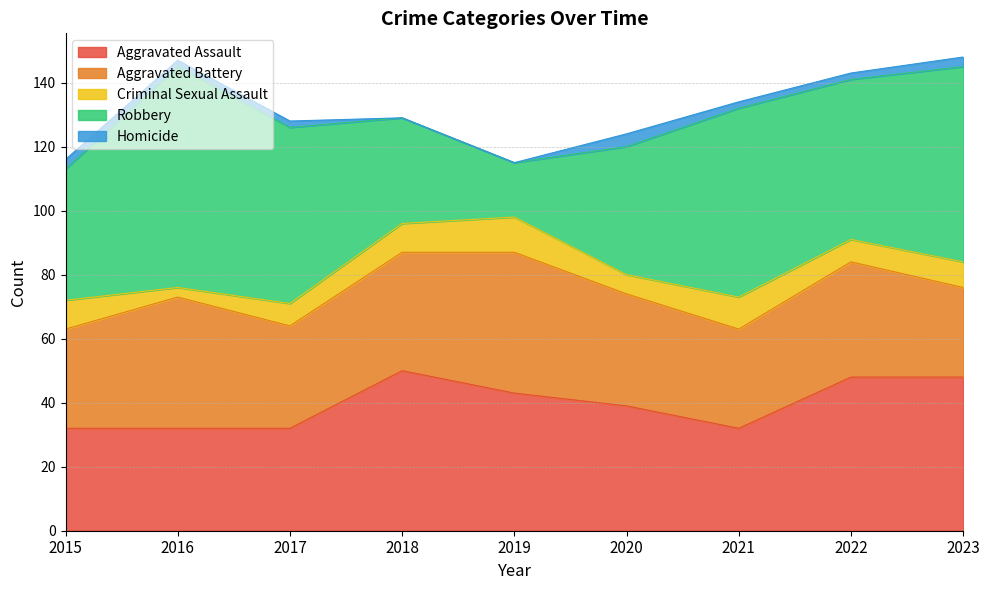

What is the value of the Robbery point at the 3rd from the left?

55